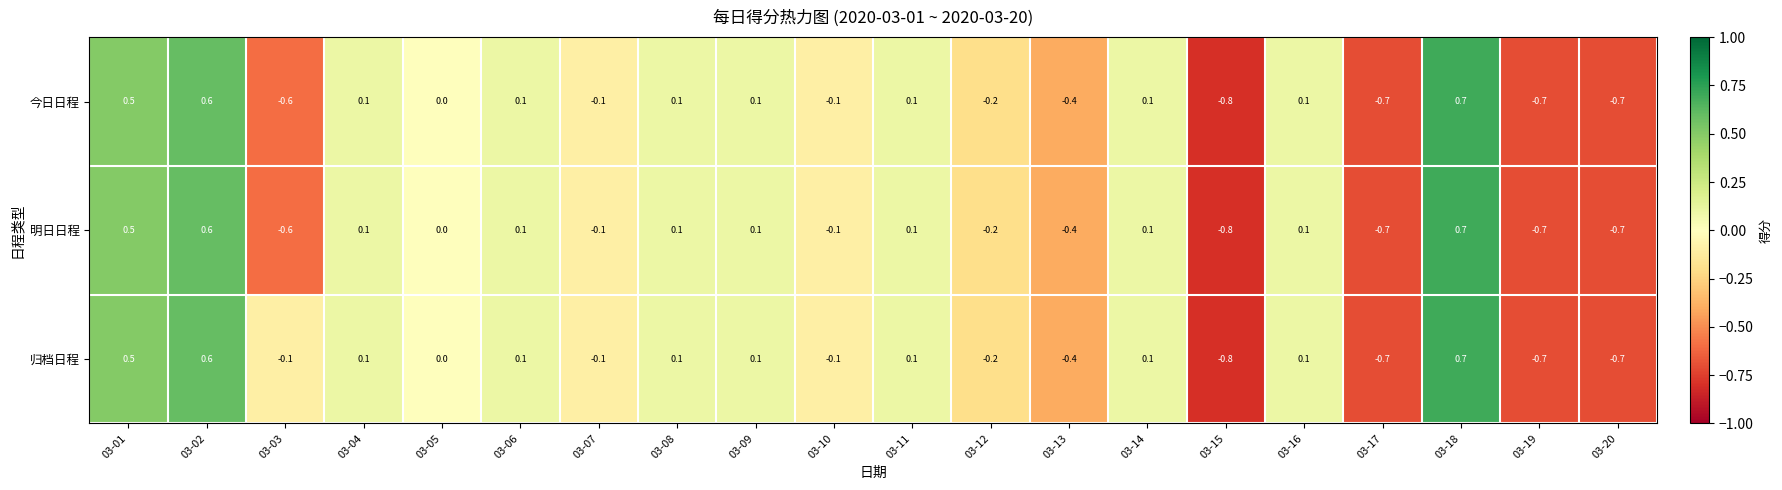

What is the sum of all 明日日程 values?

-1.8